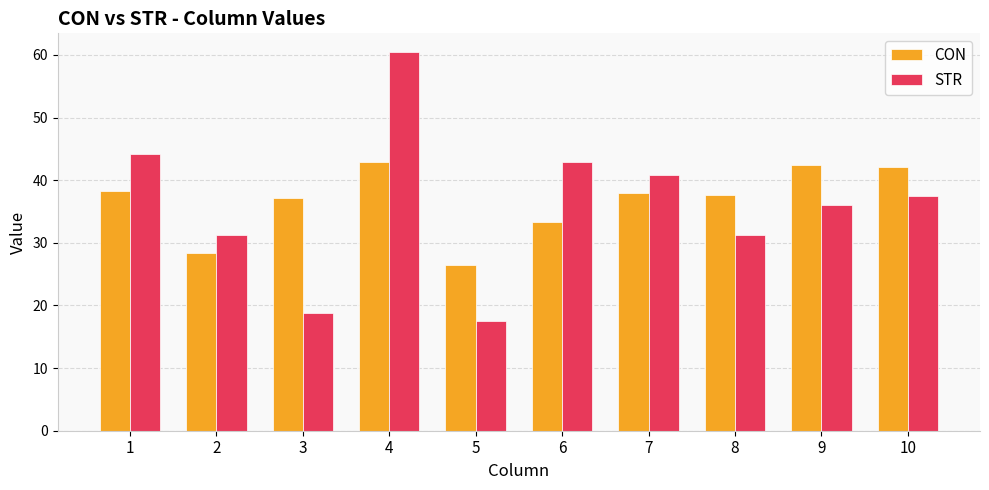

Is it true that CON equals 28.4 at 2?

True